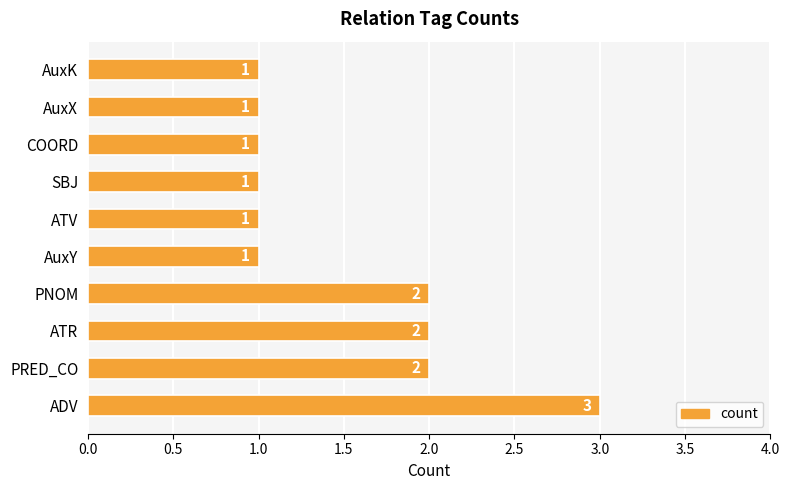

Reading bottom to top, what are all the values shown in this chart?

3	2	2	2	1	1	1	1	1	1